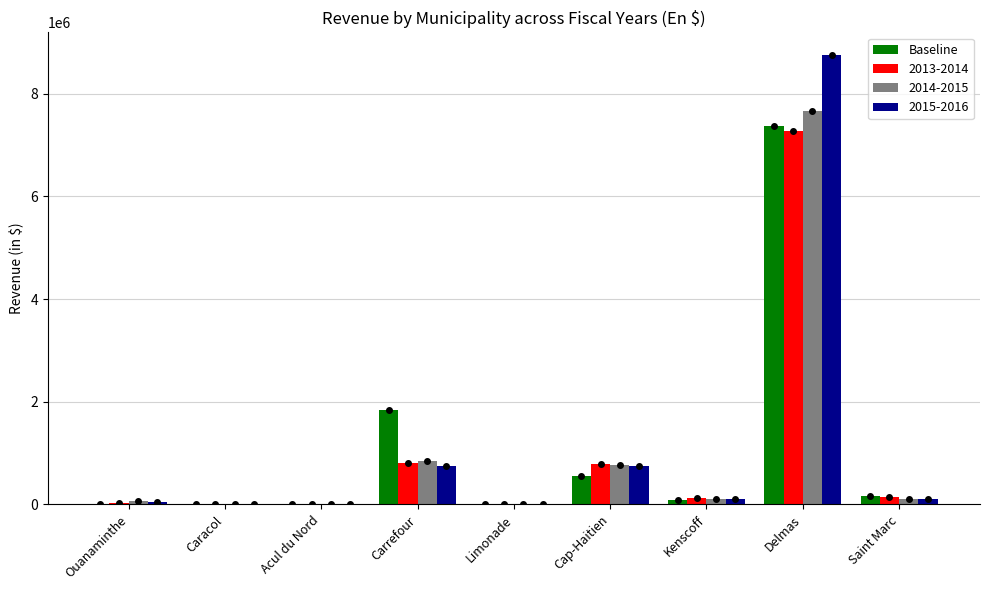

At which category does the chart reach its peak across all series?

Delmas